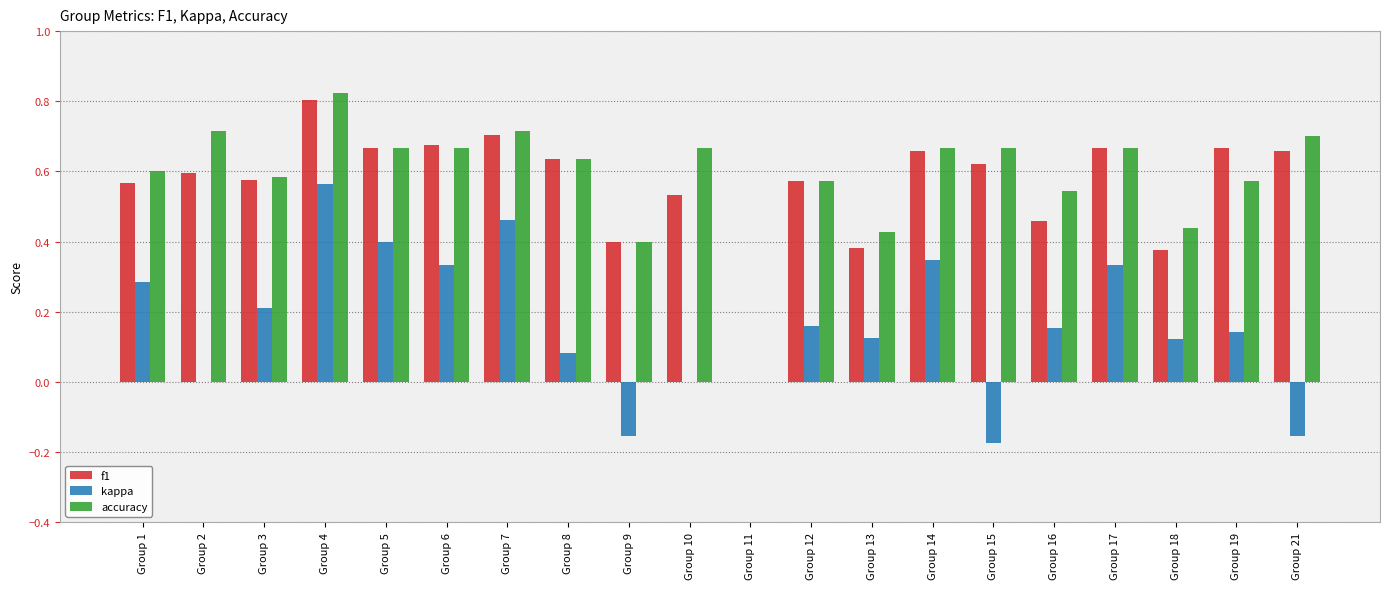

Which series changed the most between Group 4 and Group 6?

kappa